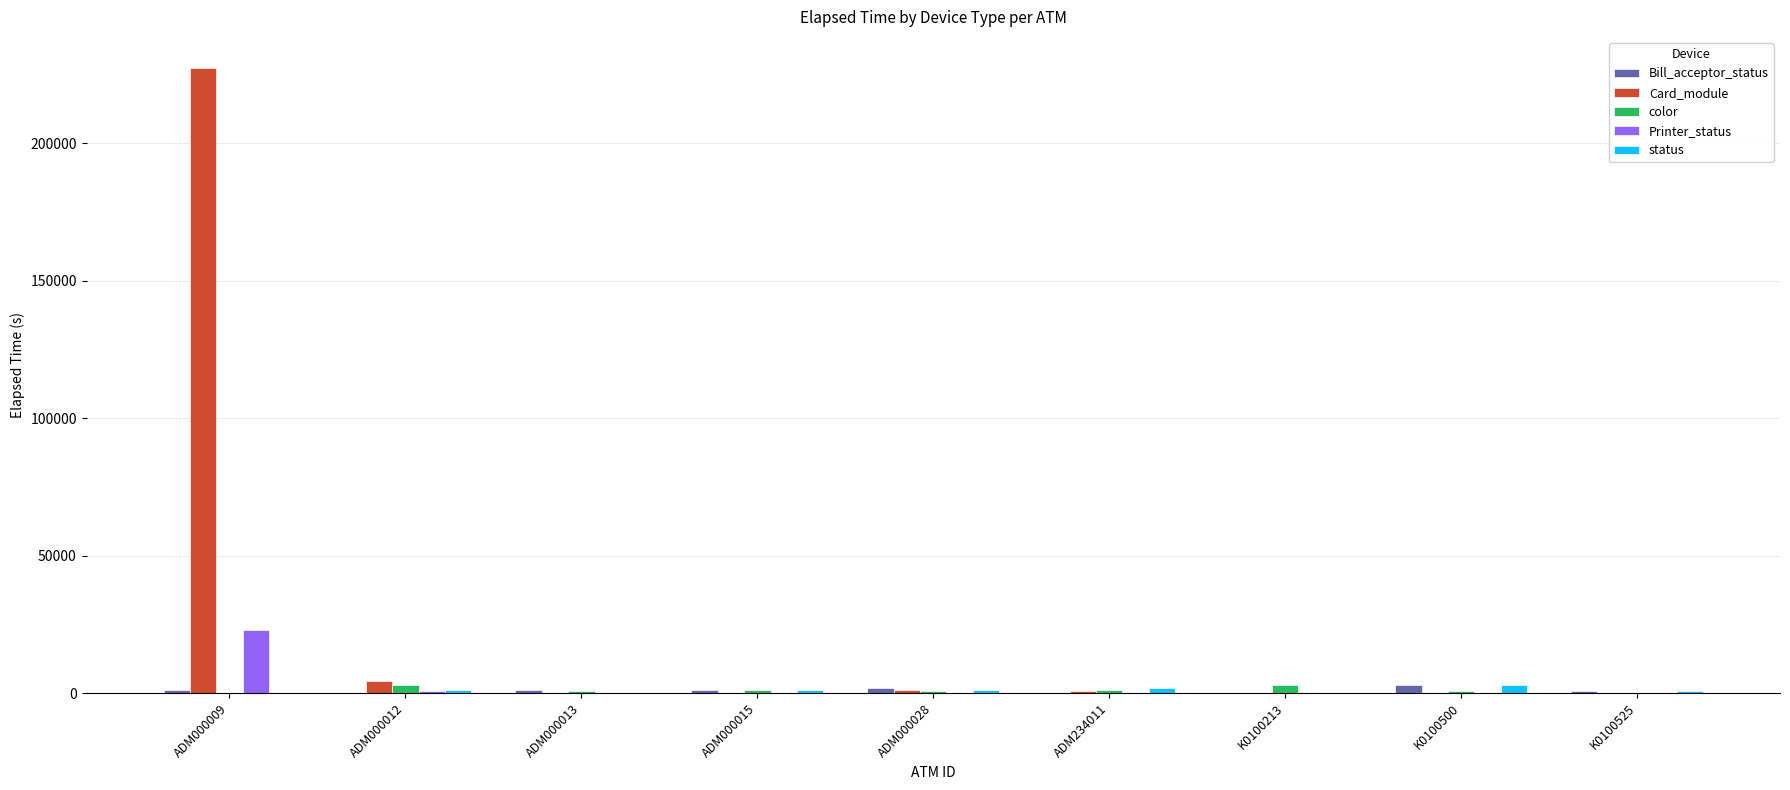

What is the difference between the color values at K0100213 and ADM234011?

1859